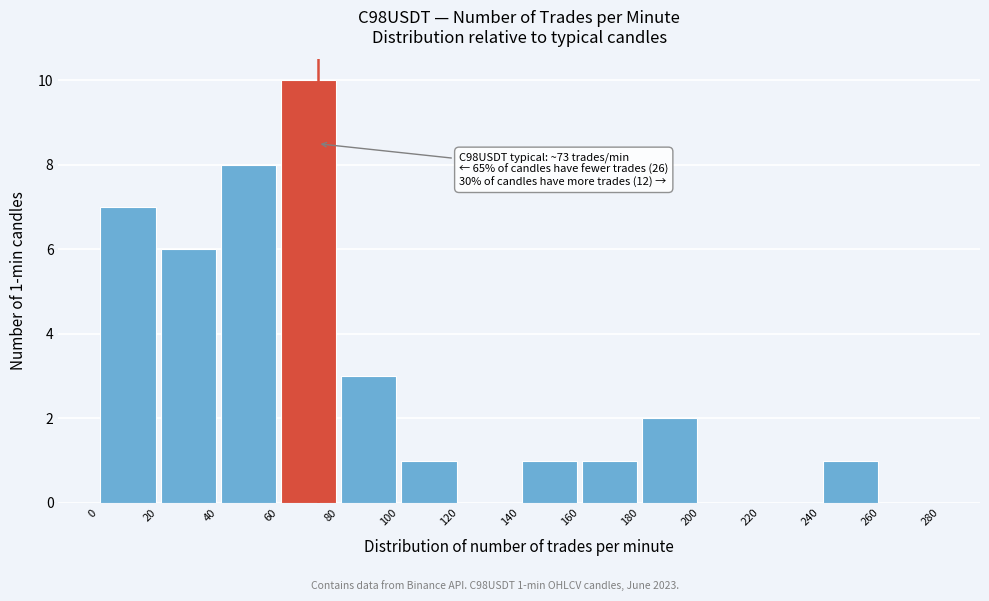

Which range on the x-axis has the tallest bar?

60 to 80